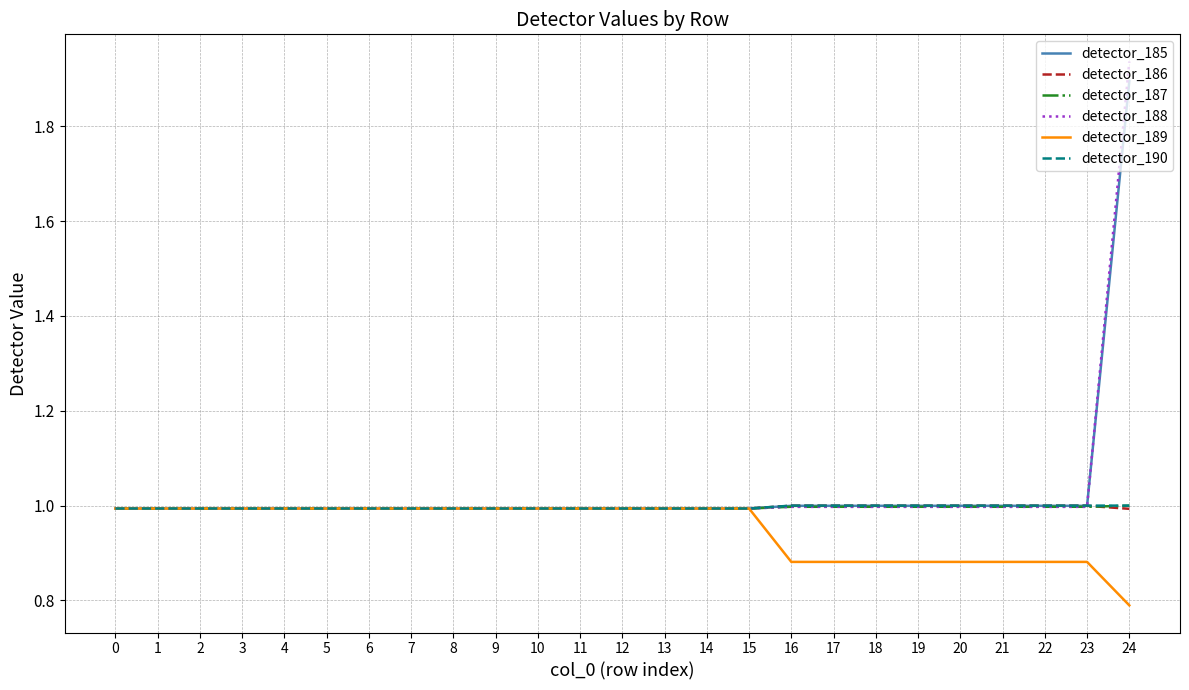

What are all the series names shown in the legend?

detector_185, detector_186, detector_187, detector_188, detector_189, detector_190